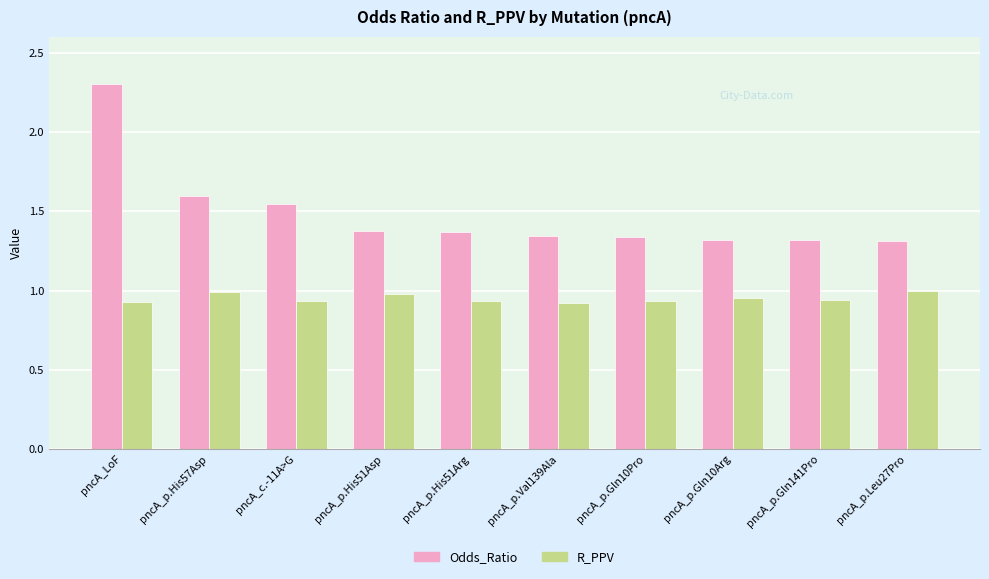

Which series has the largest range (max minus min)?

Odds_Ratio